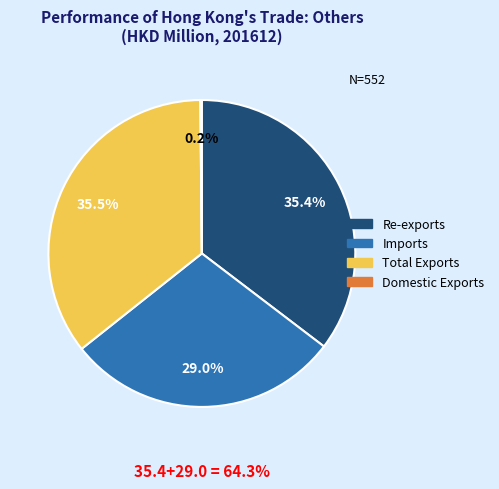

Is Total Exports the majority of the pie?

No